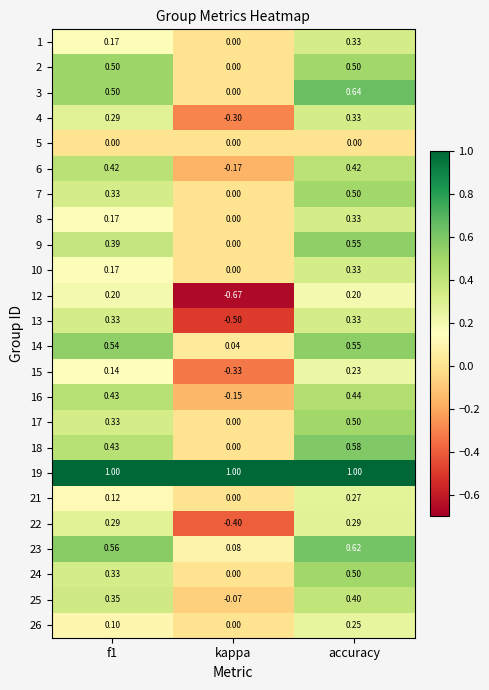

Where is 14 nearest to the value 0?

kappa